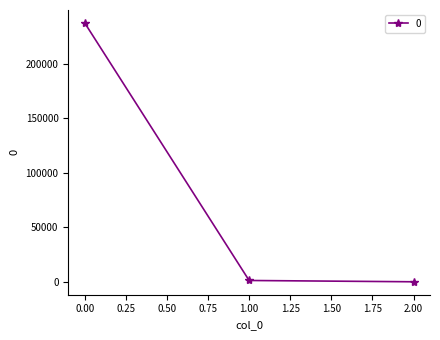

What is the sum of all values?

238580.5